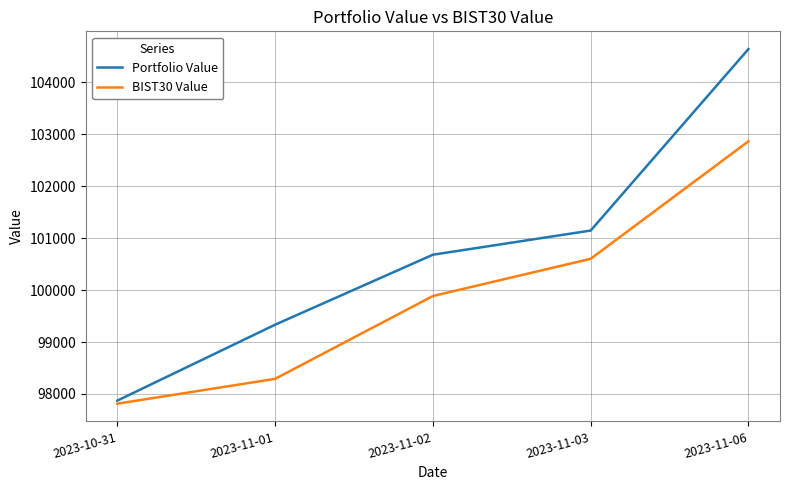

Is it true that Portfolio Value equals 32457.3 at 2023-11-01?

False